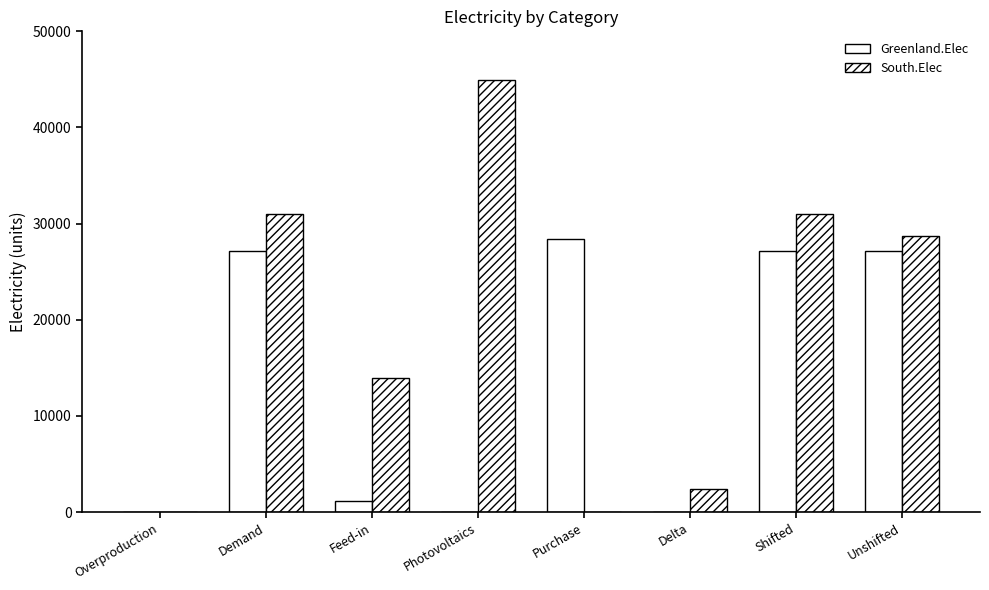

Which series has the largest total across all categories?

South.Elec